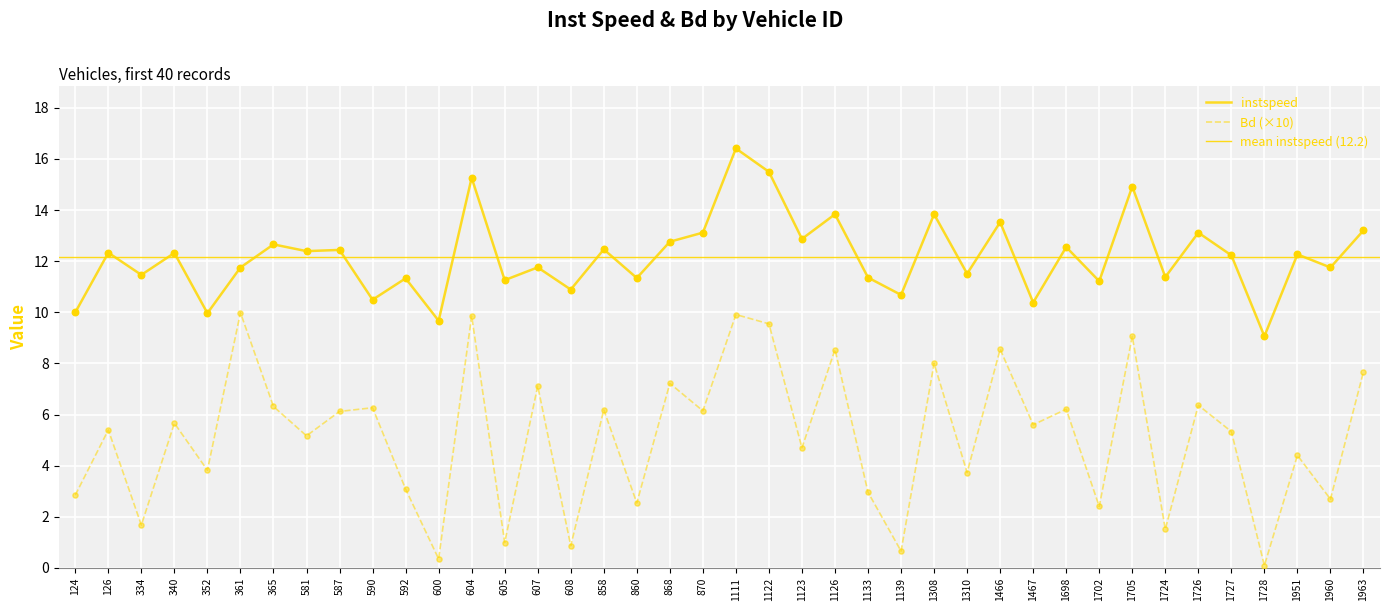

Which series has the largest total across all categories?

instspeed